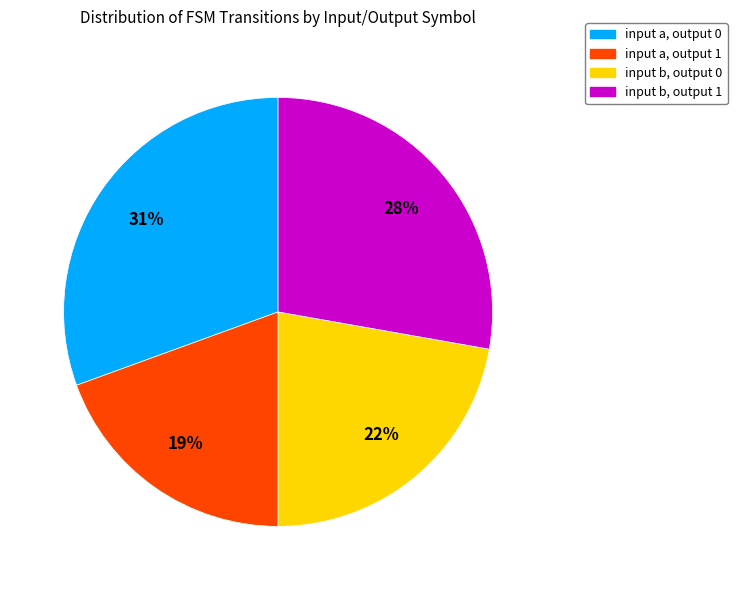

Does any single category account for the majority?

No